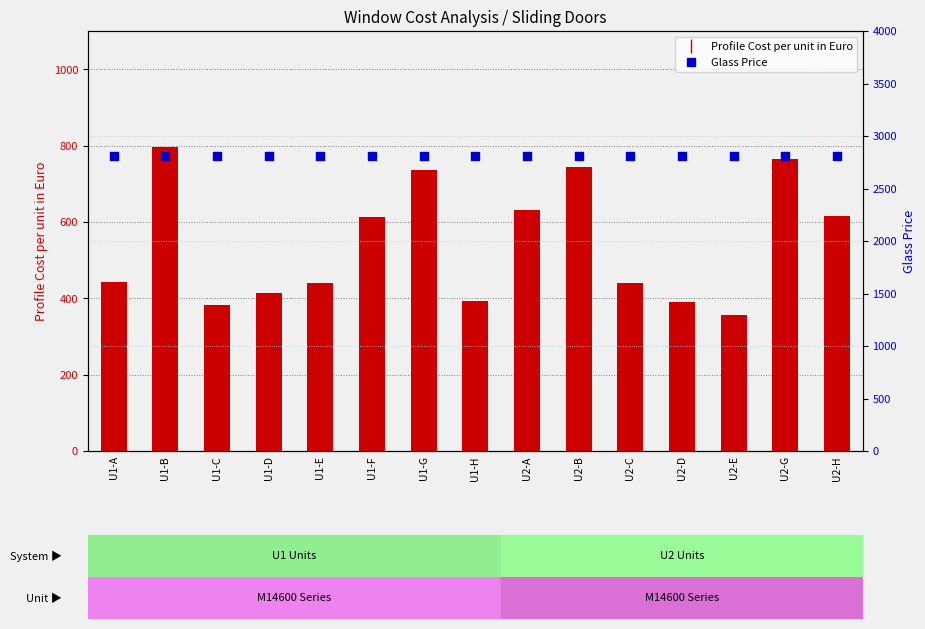

At how many categories does at least one series exceed 2245?

15